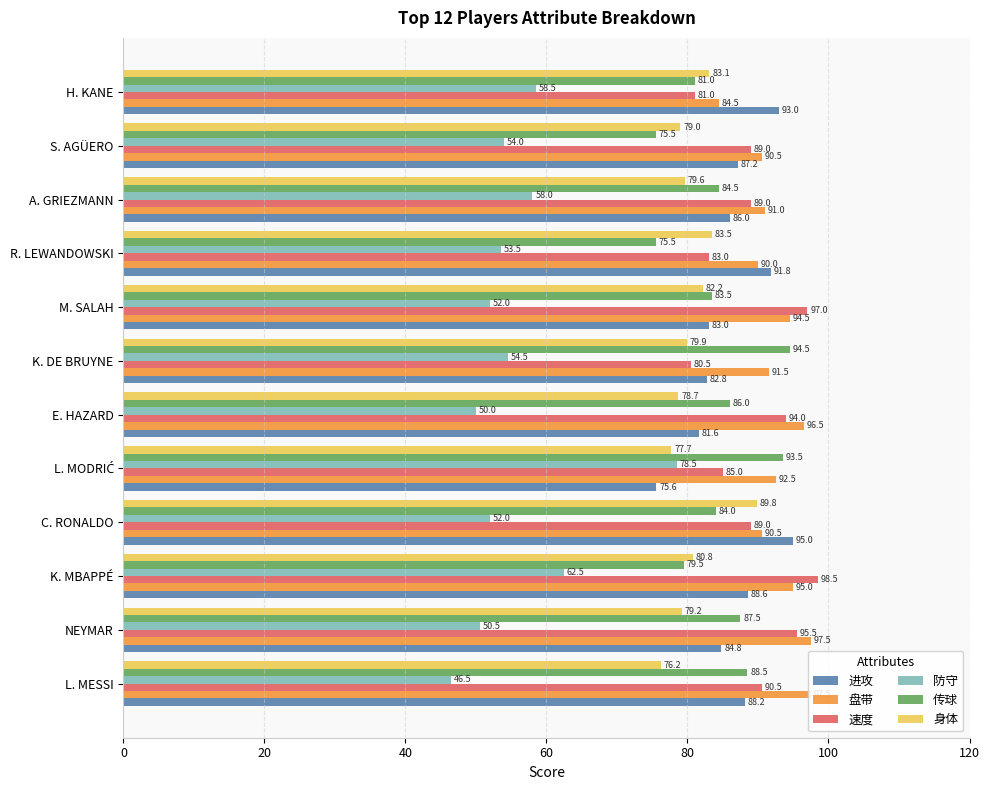

Which series has the largest total across all categories?

盘带